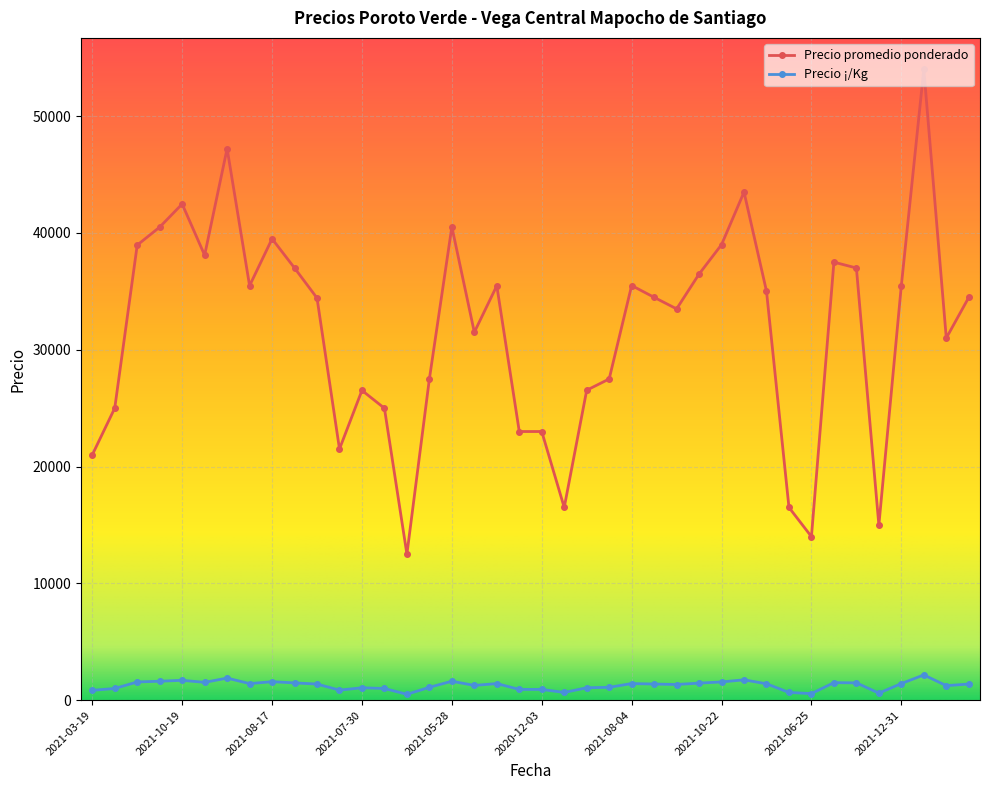

True or false: Precio promedio ponderado has more than 0 interior local peaks.

True